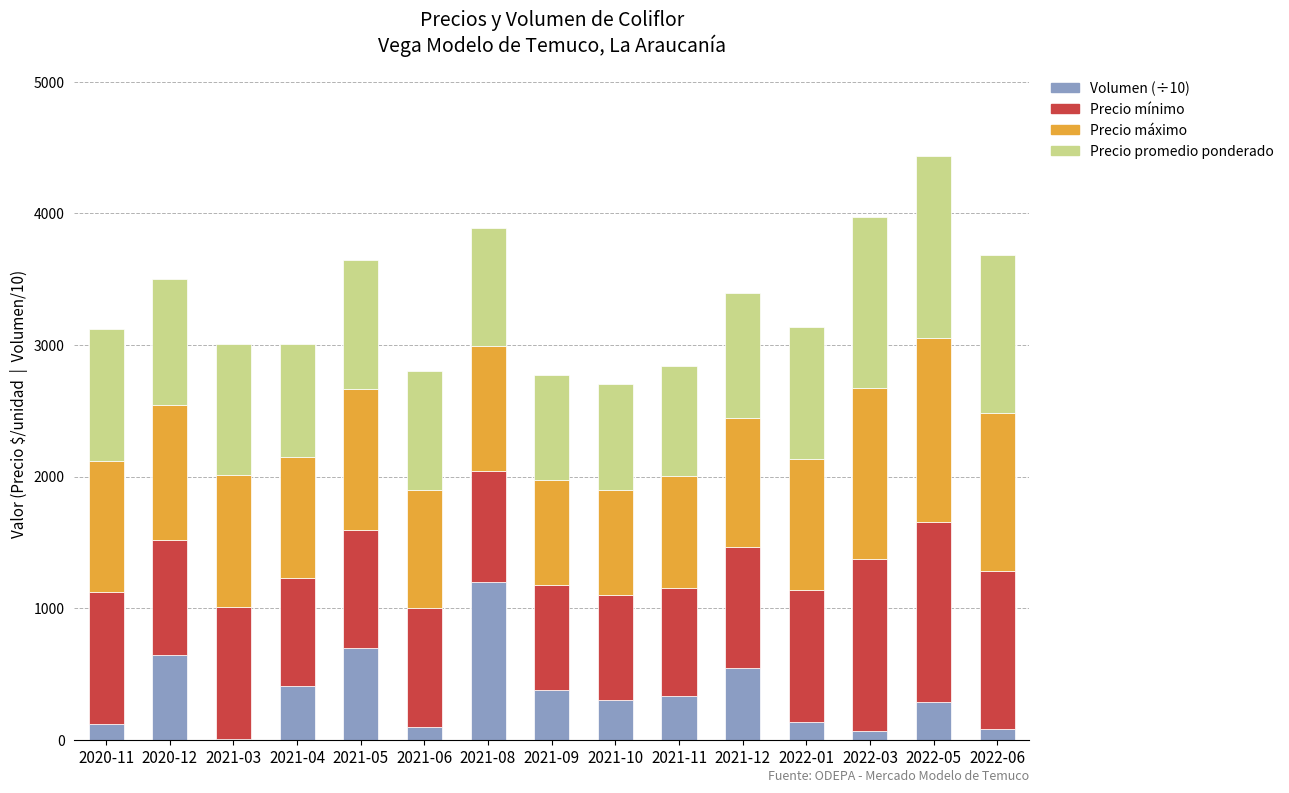

Are the bars horizontal?

No